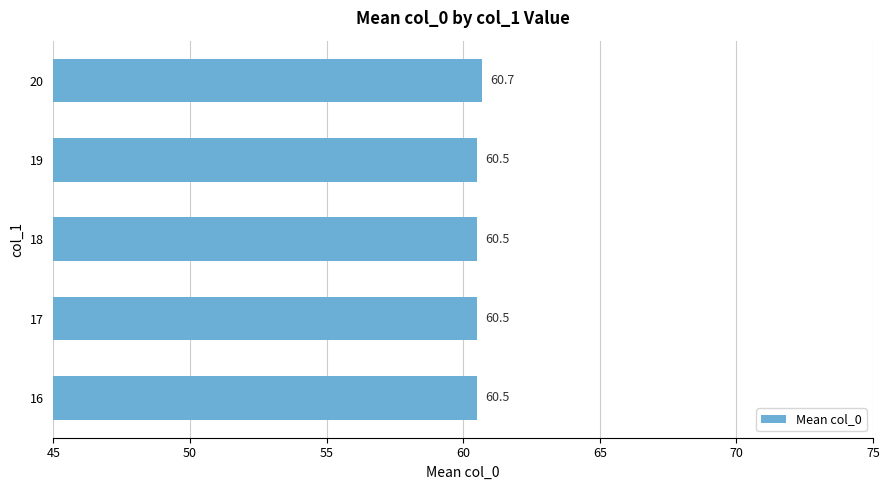

Read the value at 16.

60.5